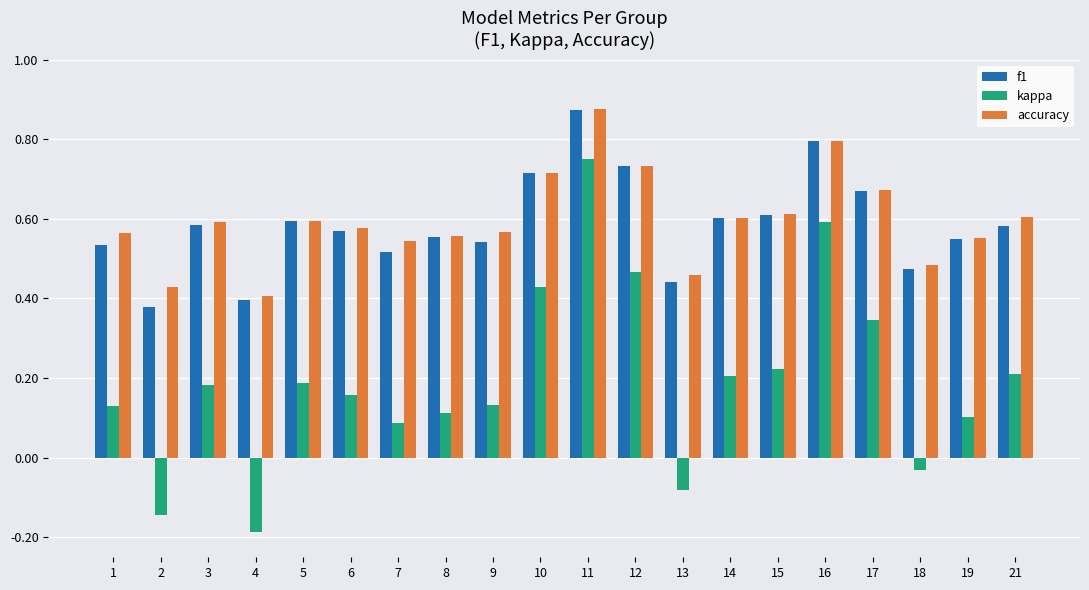

What is the sum of the accuracy values at 10 and 14?

1.3